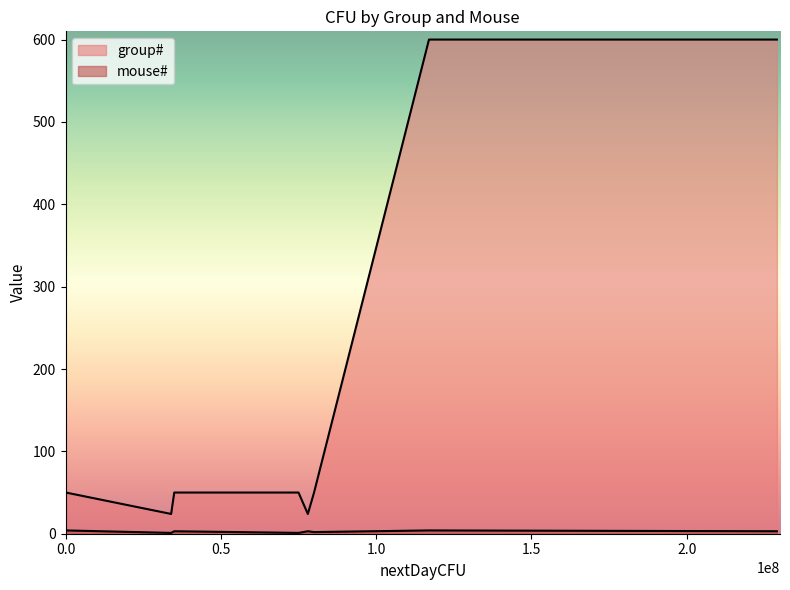

What is the total value across all series at 5?

52